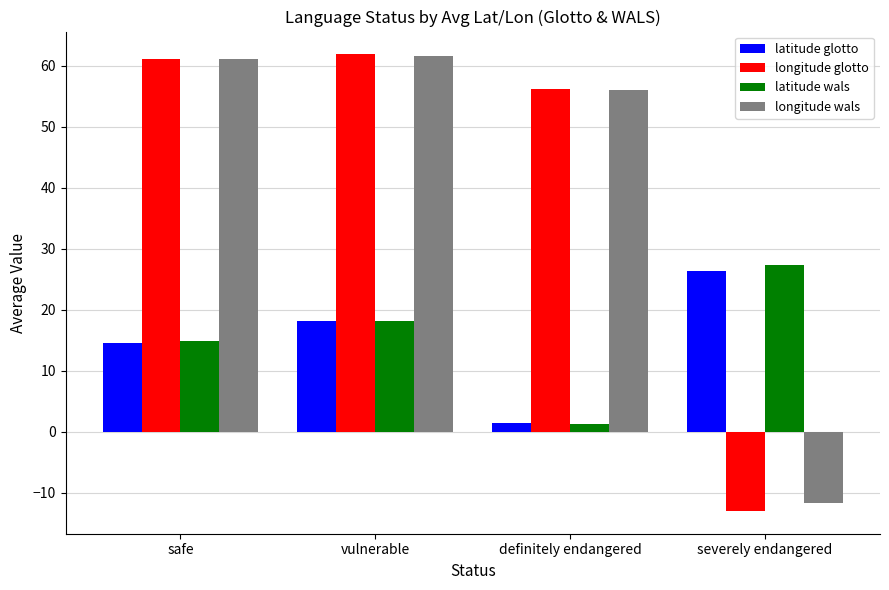

At which label is longitude wals closest to 24?

definitely endangered